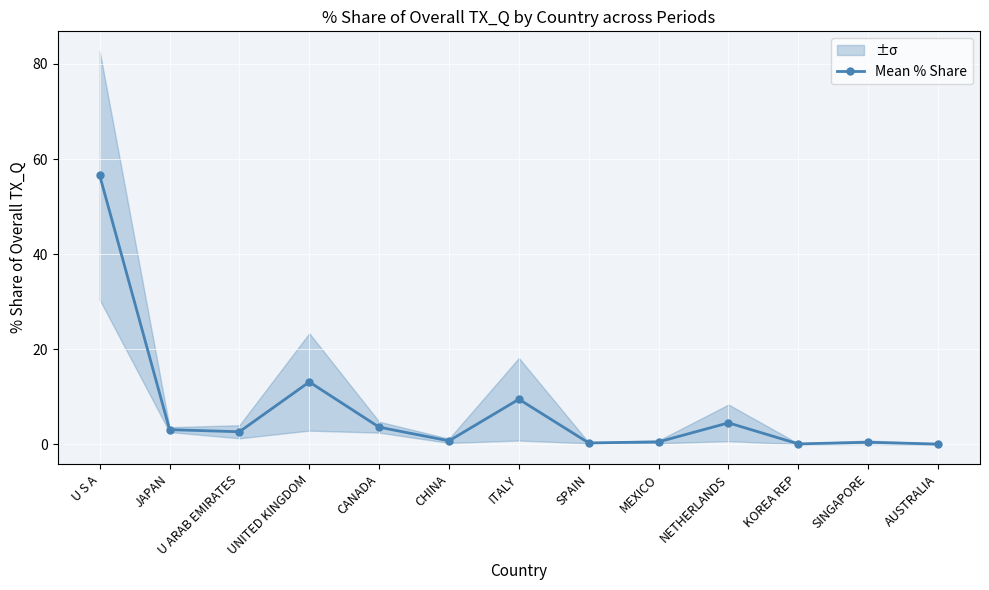

How many values are below 2?

6